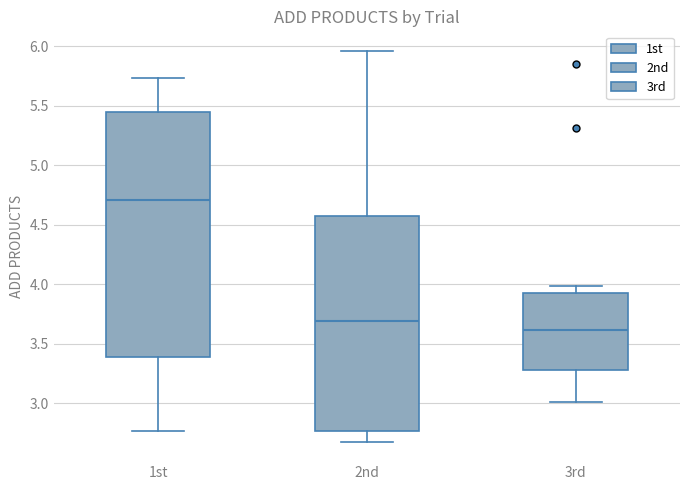

Reading left to right, transcribe this box plot: for each box, give where its median line is, the range the box spans, and where its two whiskers end, as read against the y-axis. The values are not printed on the chart, so give them approximately, as read against the axis.

1st: median 4.70, box 3.40 to 5.45, whiskers 2.75 to 5.75
2nd: median 3.70, box 2.75 to 4.55, whiskers 2.70 to 5.95
3rd: median 3.60, box 3.30 to 3.95, whiskers 3.00 to 4.00